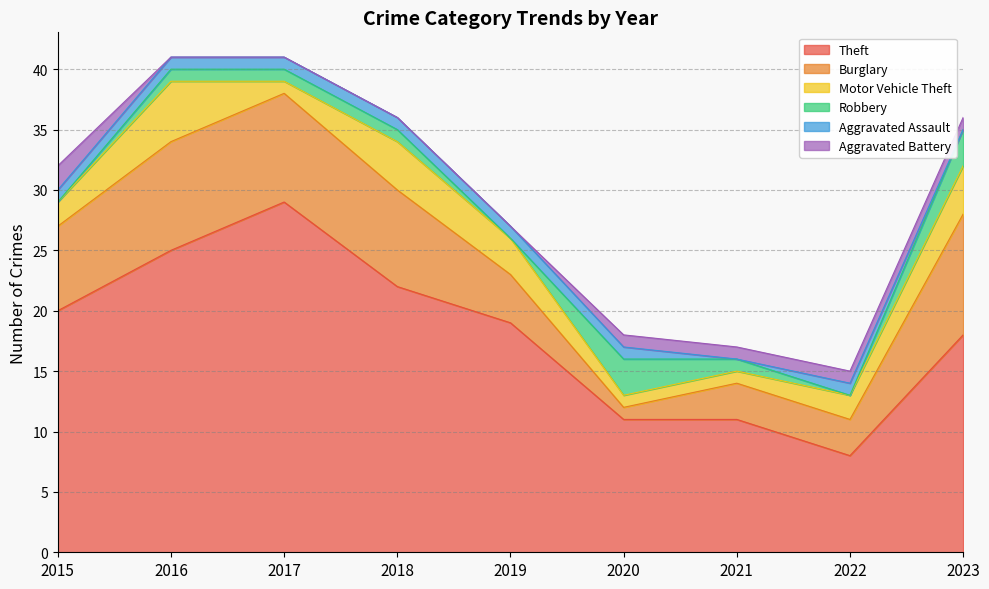

Which series has the largest total across all categories?

Theft